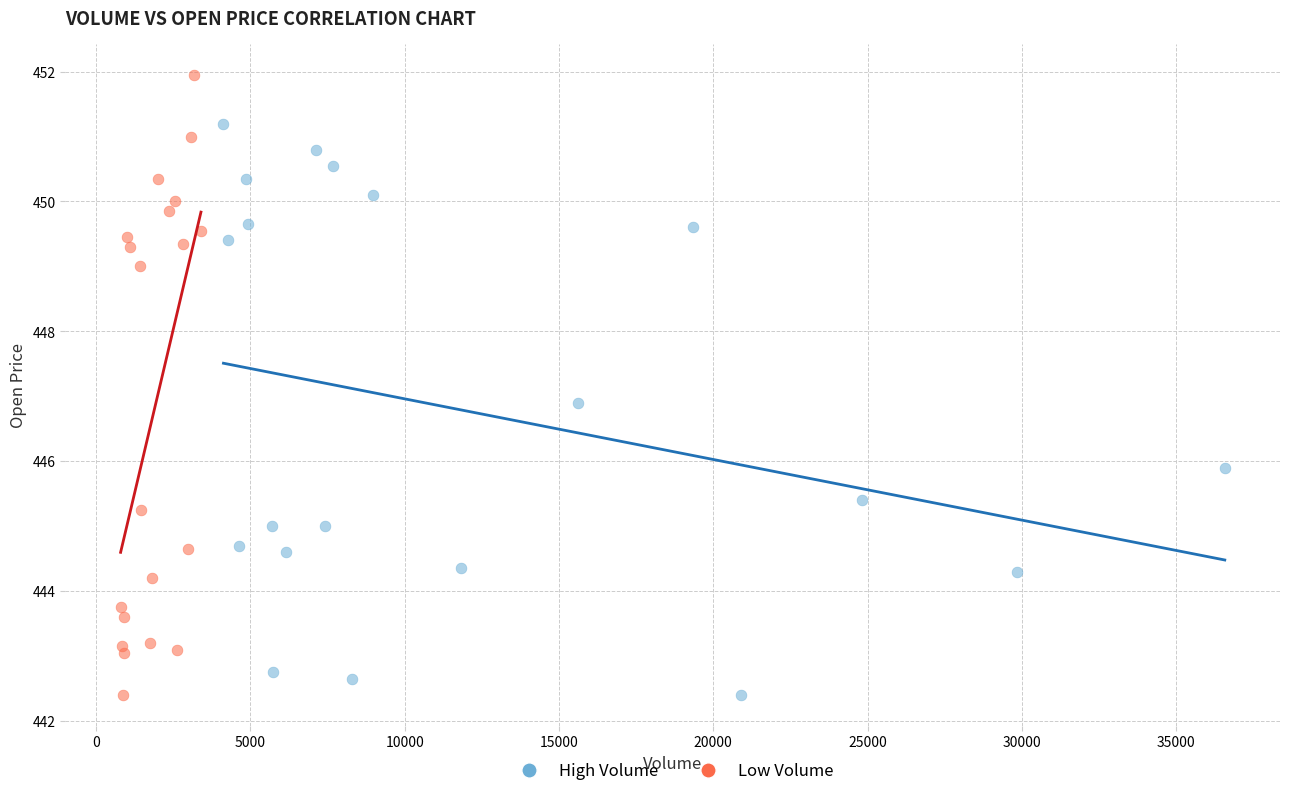

Which series reaches the maximum Y coordinate?

Low Volume